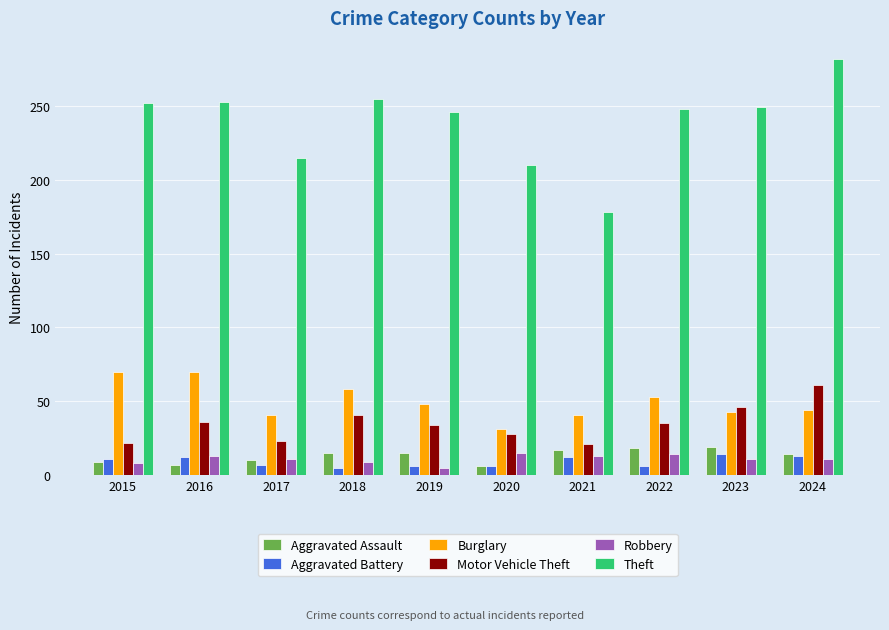

What is the sum of all Theft values?

2388